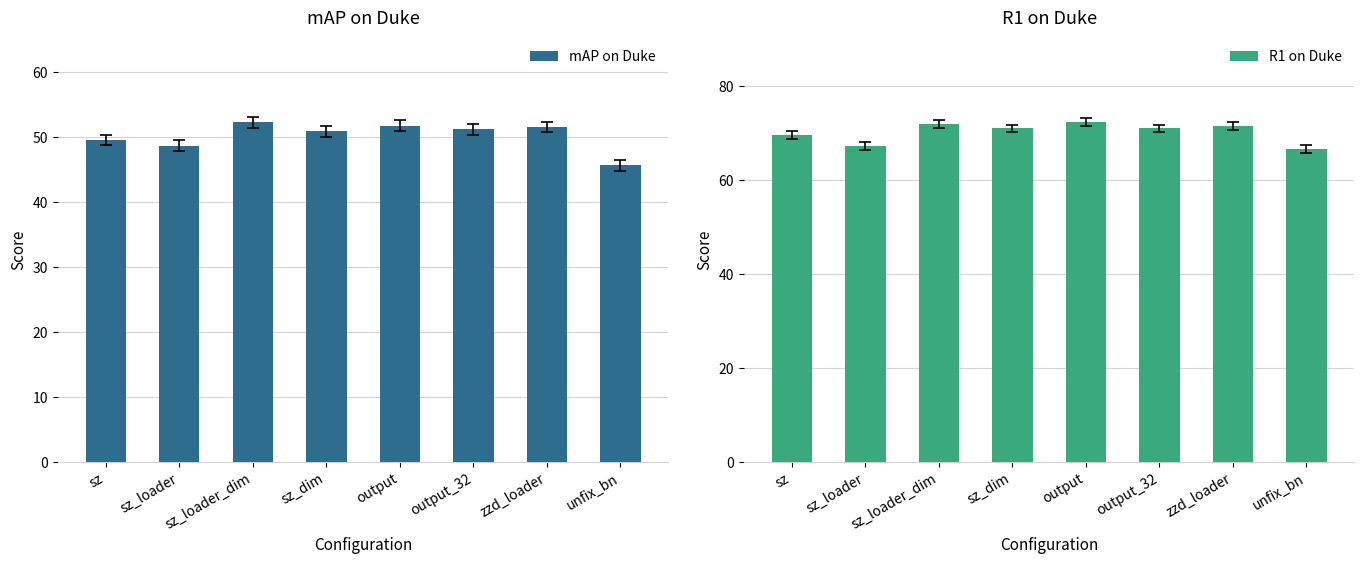

At which label is mAP on Duke closest to 48?

sz_loader